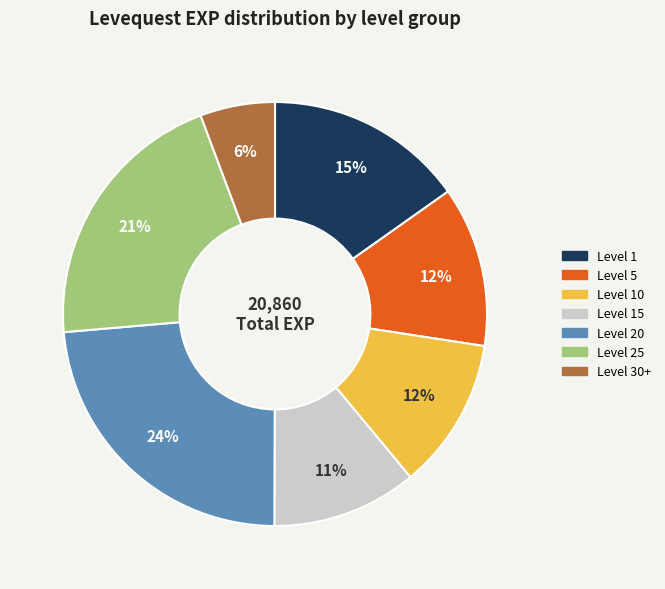

To the nearest percent, what is the difference between the largest and smallest slice percentages?

18%